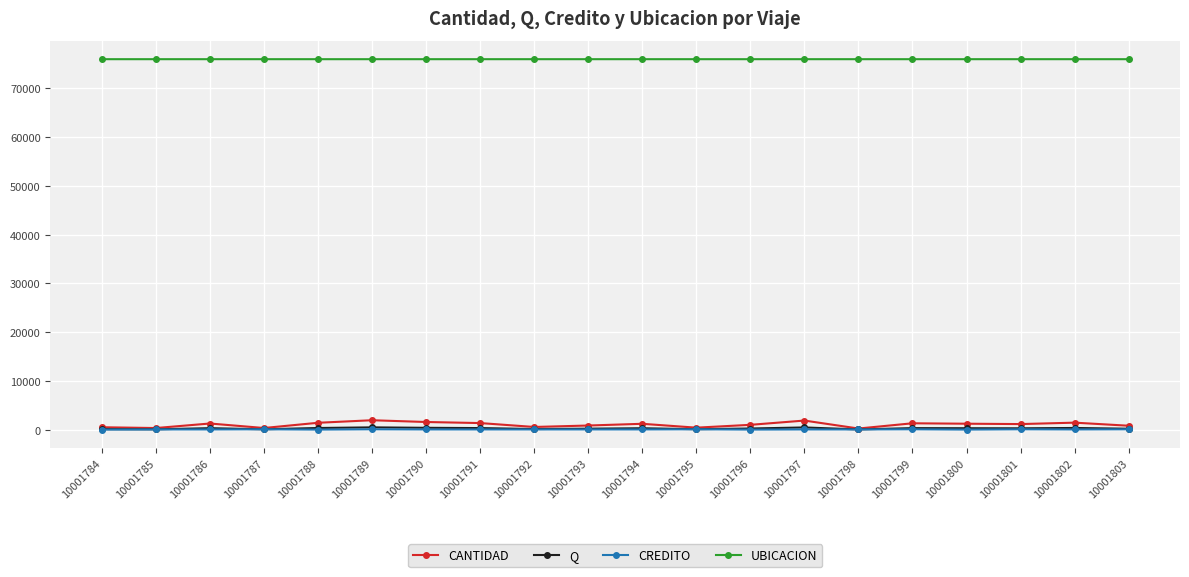

Which series has the largest range (max minus min)?

CANTIDAD